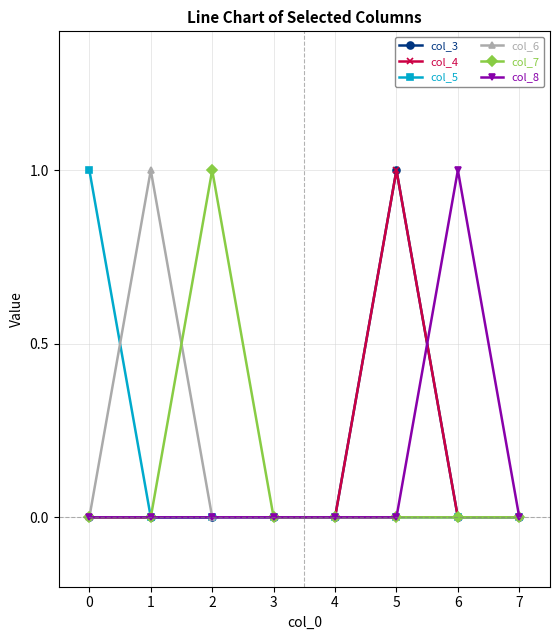

Which series changed the most between 3 and 7?

col_3